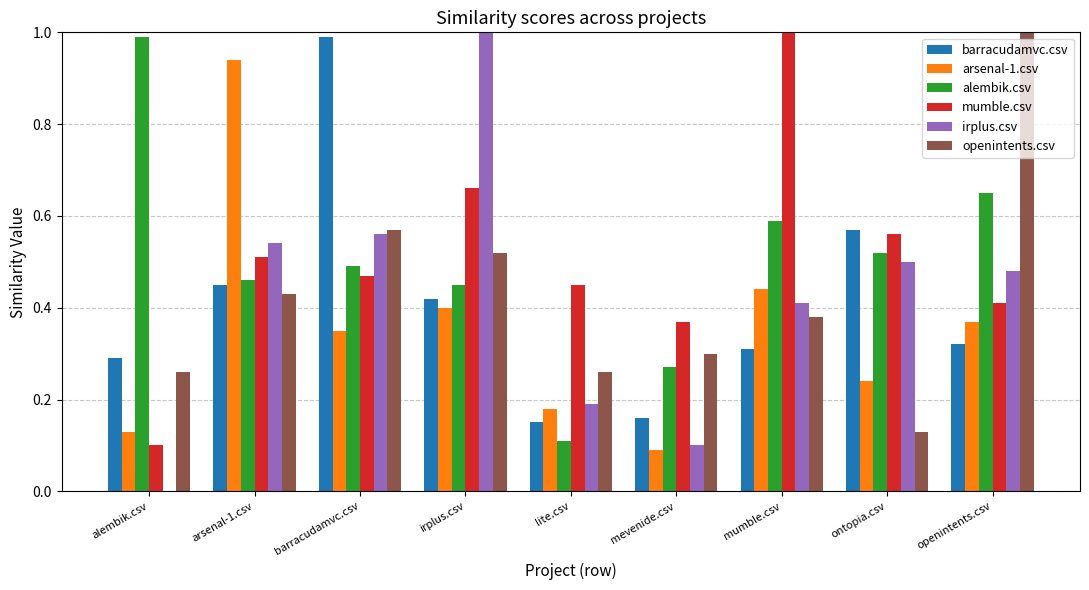

Is the value of alembik.csv at ontopia.csv greater than the value of openintents.csv at mevenide.csv?

Yes